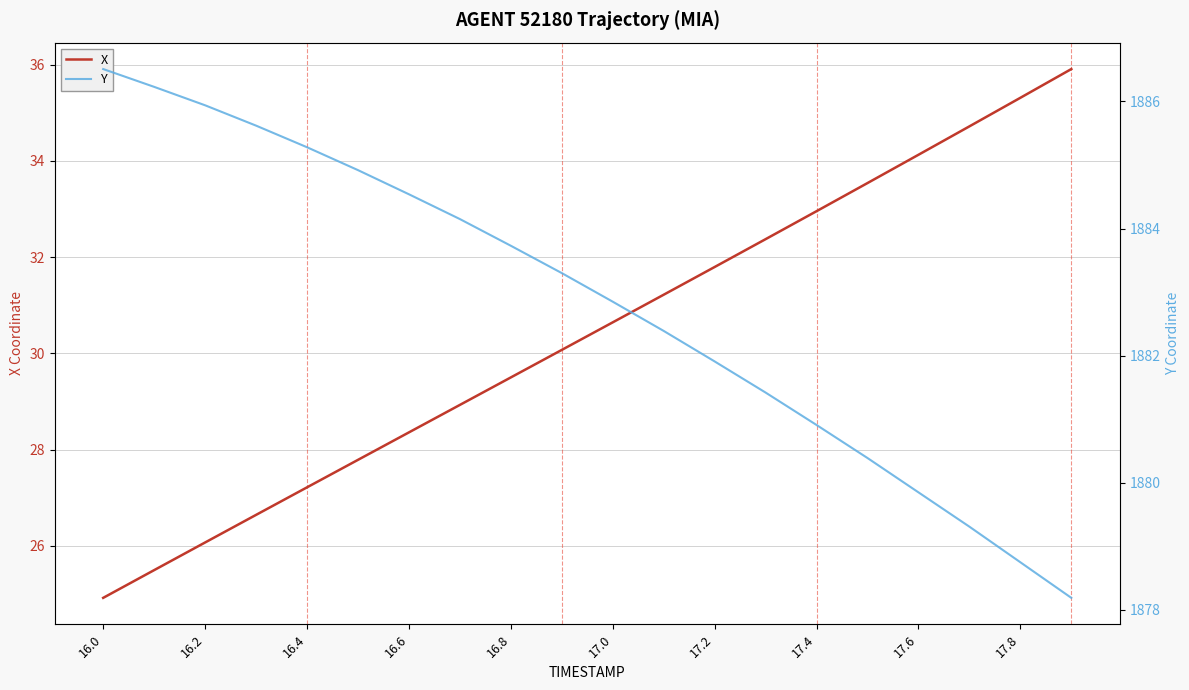

What is the maximum value for X?

35.9